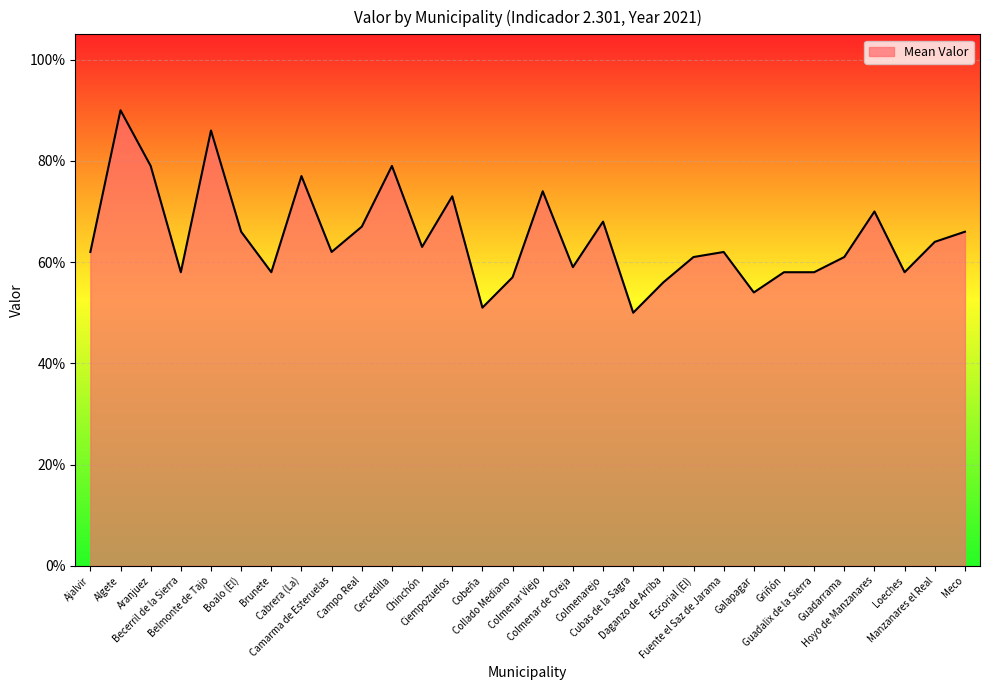

Is this an area chart (filled region under the line)?

Yes